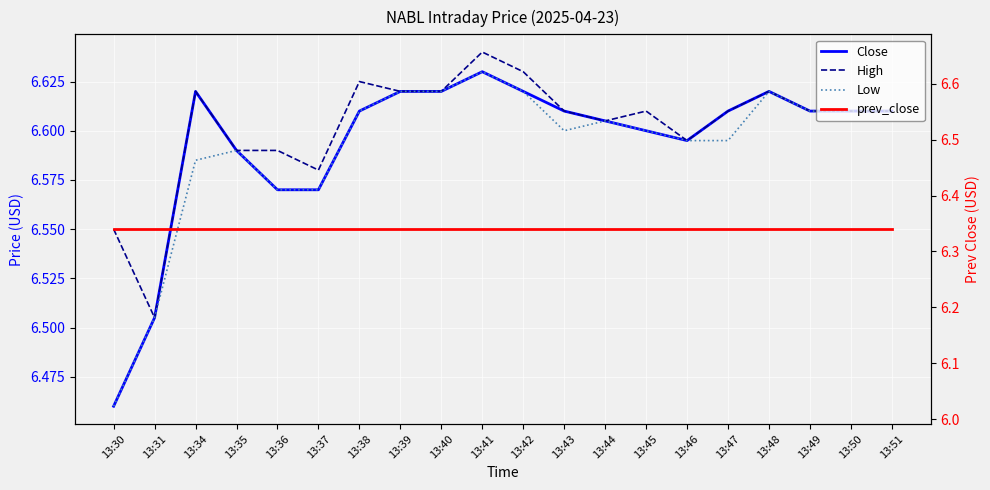

True or false: prev_close and Low cross at least once.

False